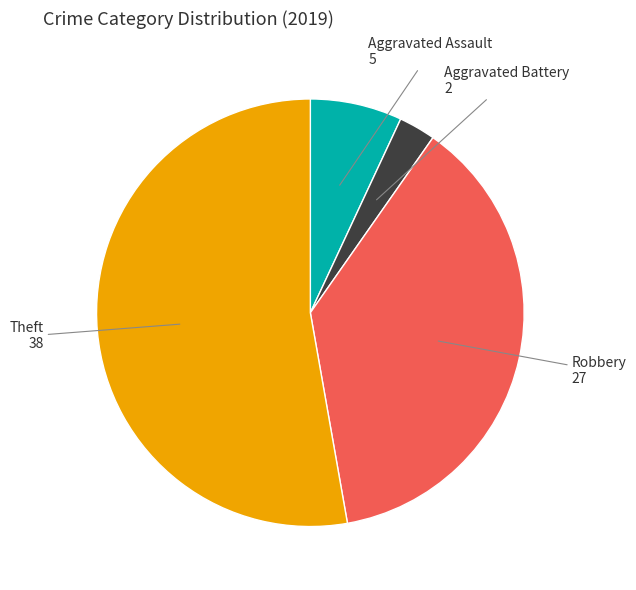

Rank the categories by value from highest to lowest.

Theft, Robbery, Aggravated Assault, Aggravated Battery